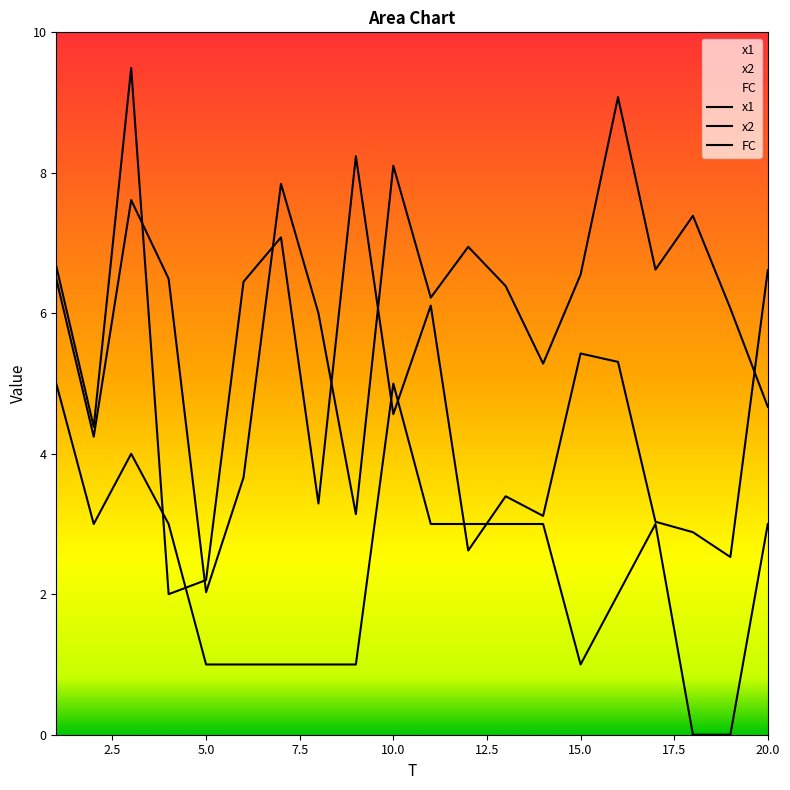

In FC, how many points are higher than both neighbors (excluding endpoints)?

3